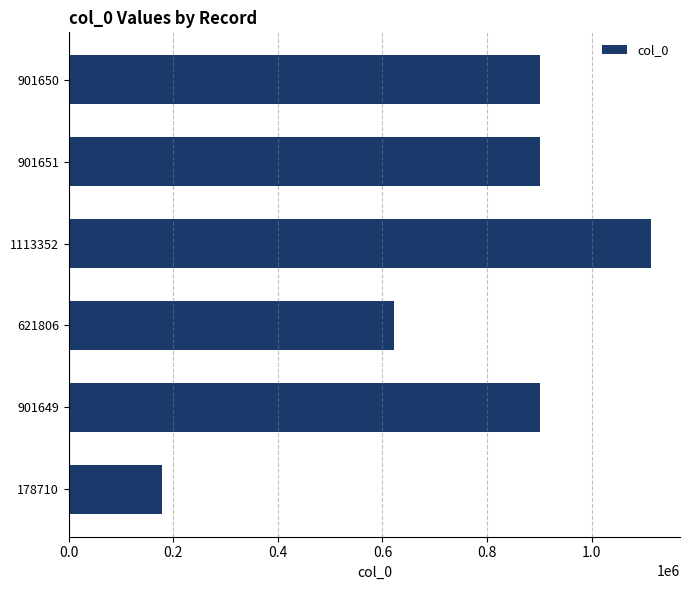

Which category has the highest value across all series?

1113352